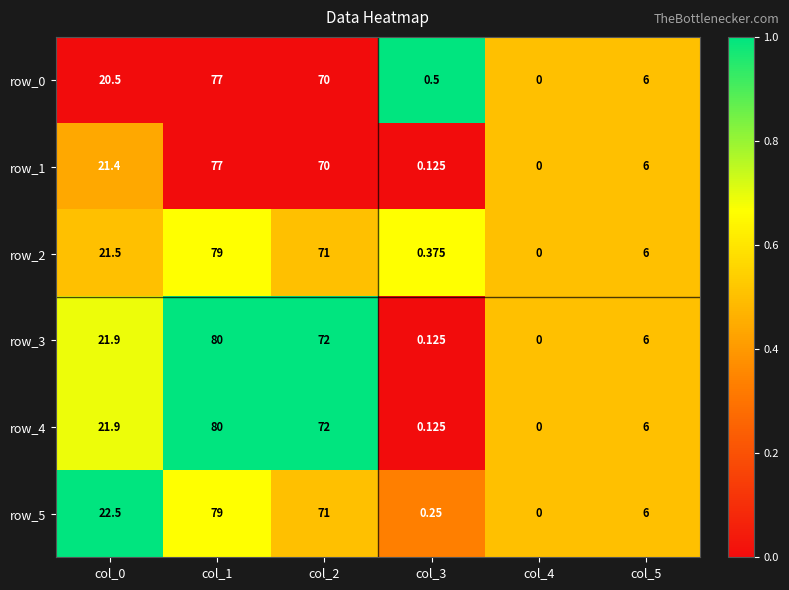

Is the value of row_0 at col_1 greater than the value of row_4 at col_3?

Yes